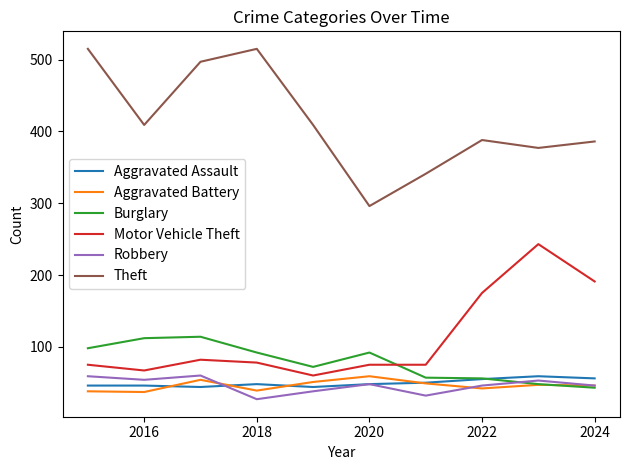

Which series has the widest spread of values?

Theft